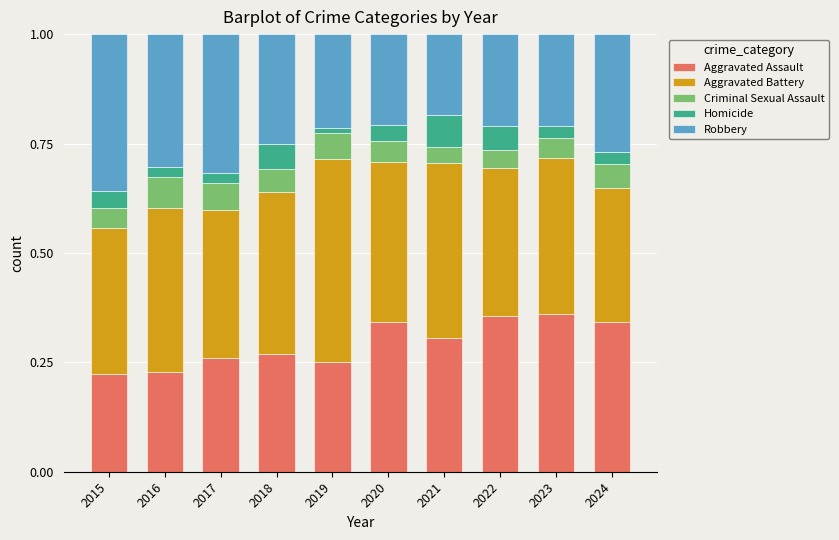

Is it true that Aggravated Assault equals 0.4 at 2023?

True